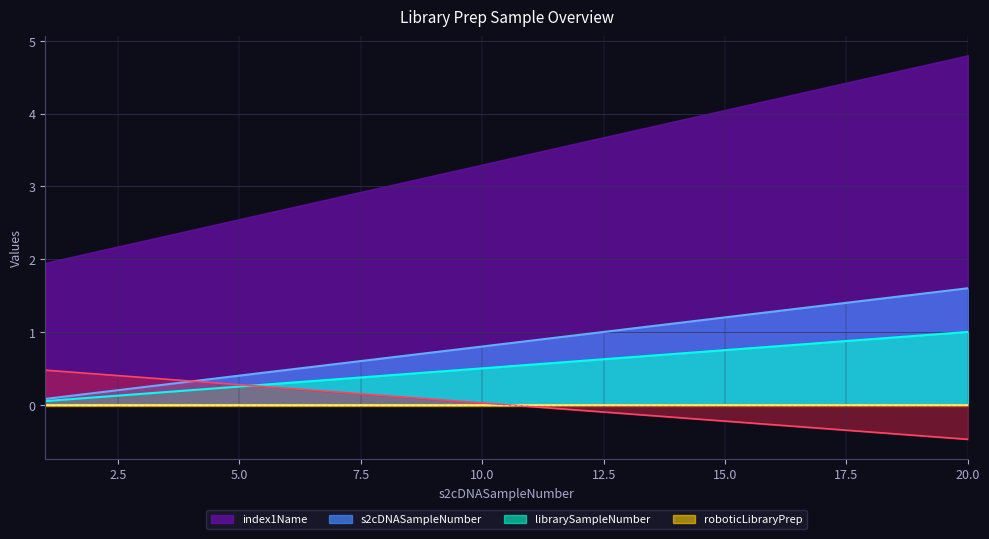

Does the chart display data point markers on the line(s)?

No